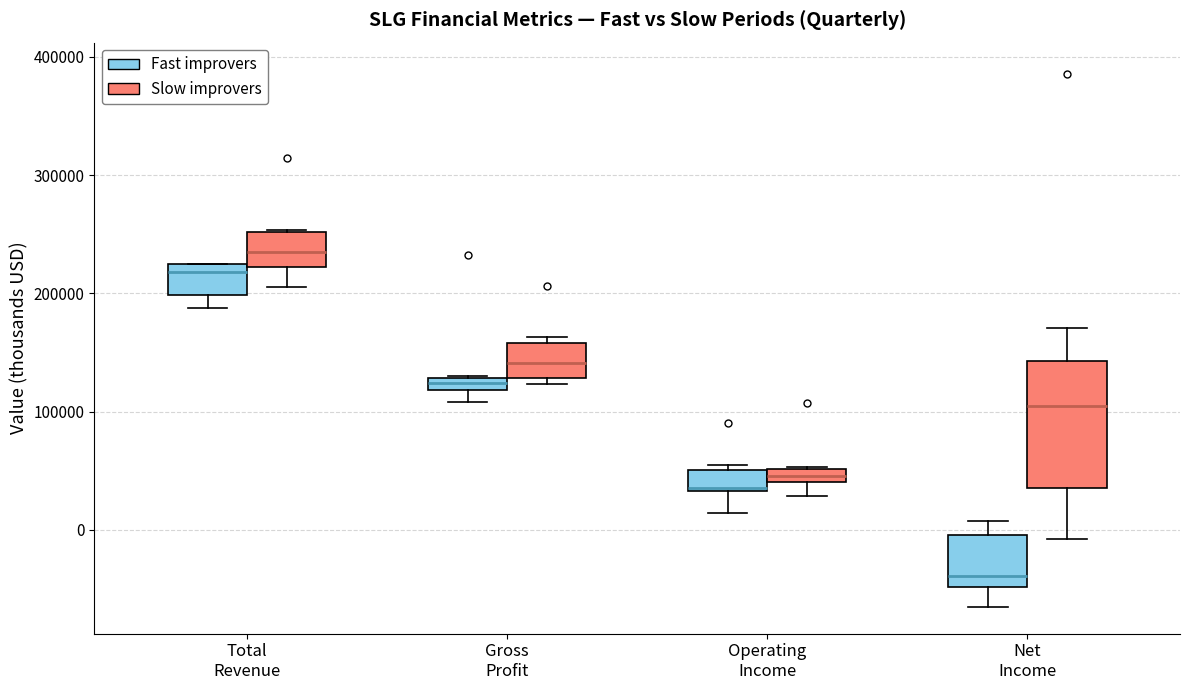

Which box's median line is the highest?

Total Revenue (Slow improvers)